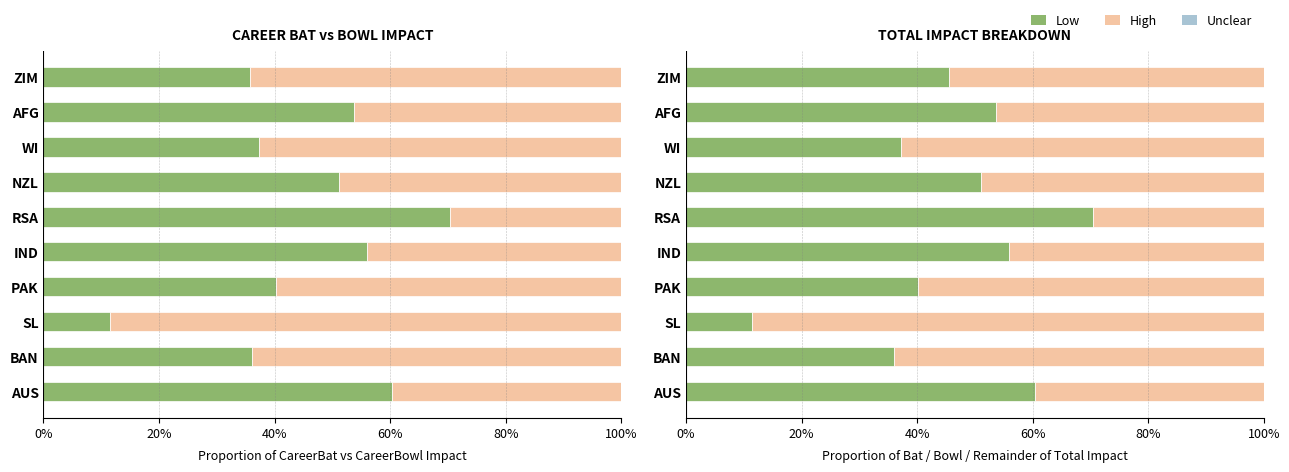

Are the bars horizontal?

Yes